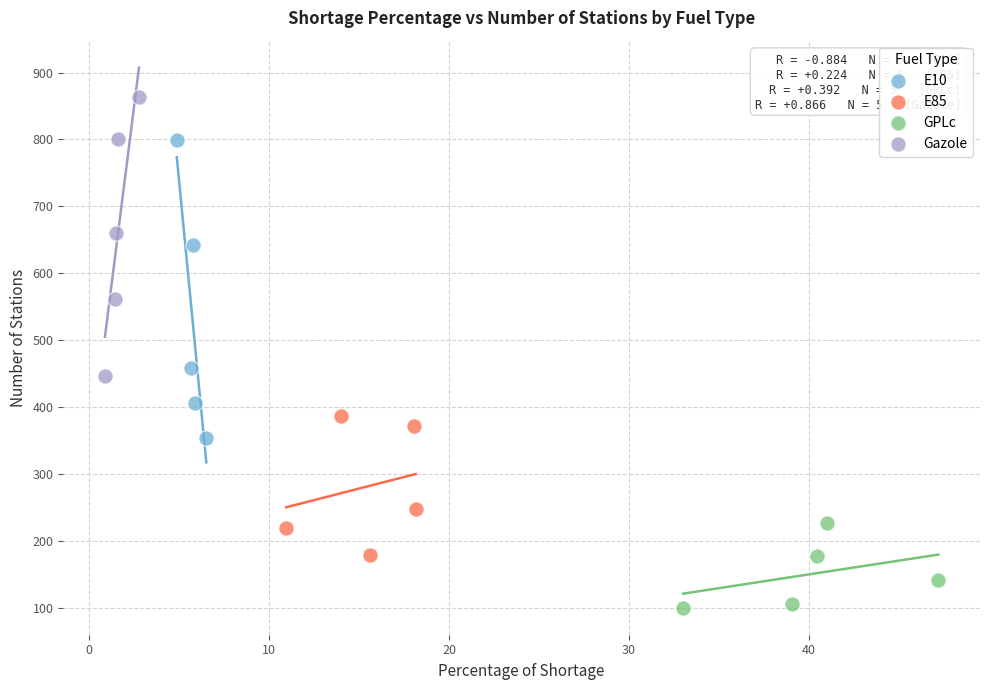

Which series reaches the minimum Y coordinate?

GPLc